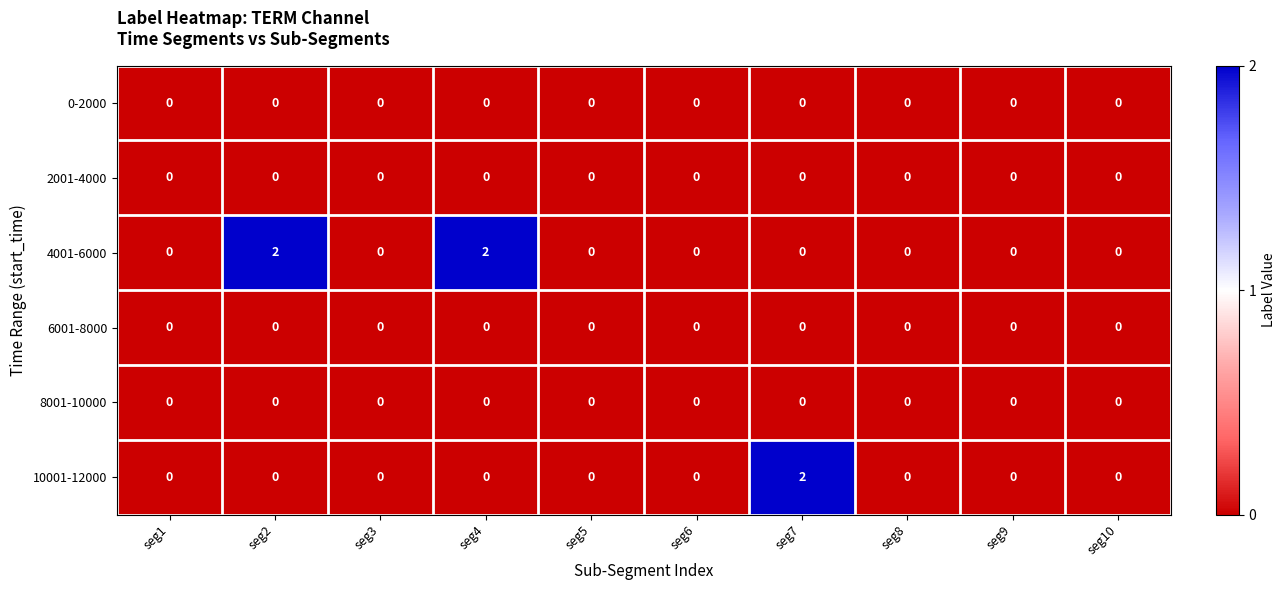

At how many categories does at least one series exceed 1?

3